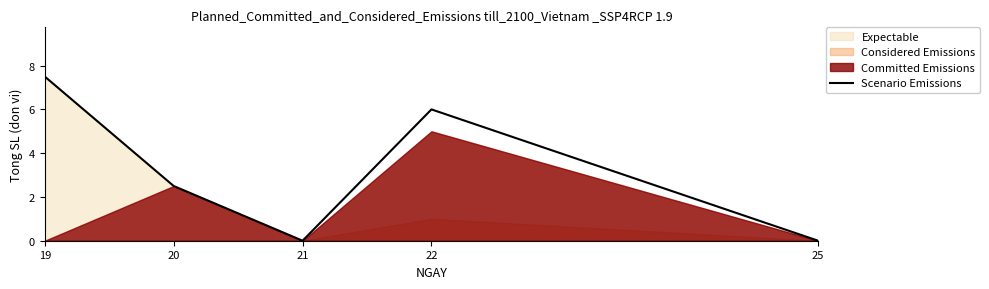

List the labels in order of value, largest first.

19, 22, 20, 21, 25